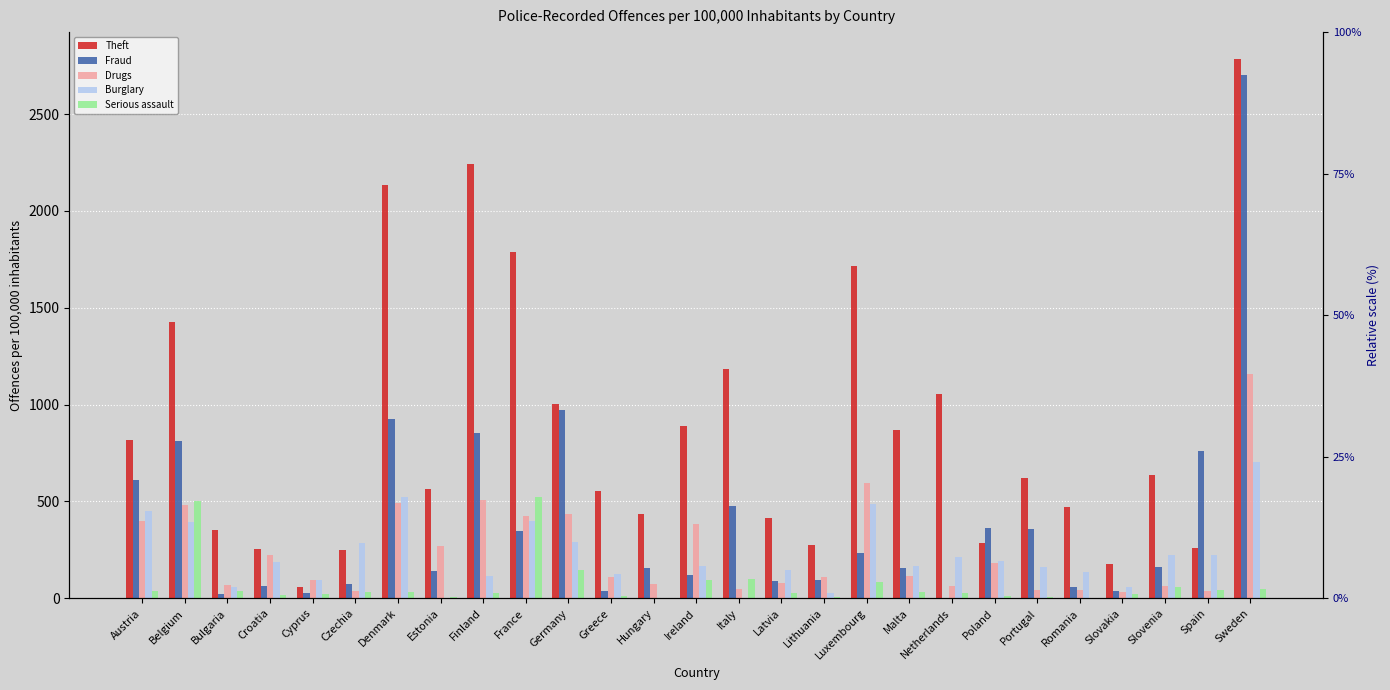

What are all the series names shown in the legend?

Theft, Fraud, Drugs, Burglary, Serious assault